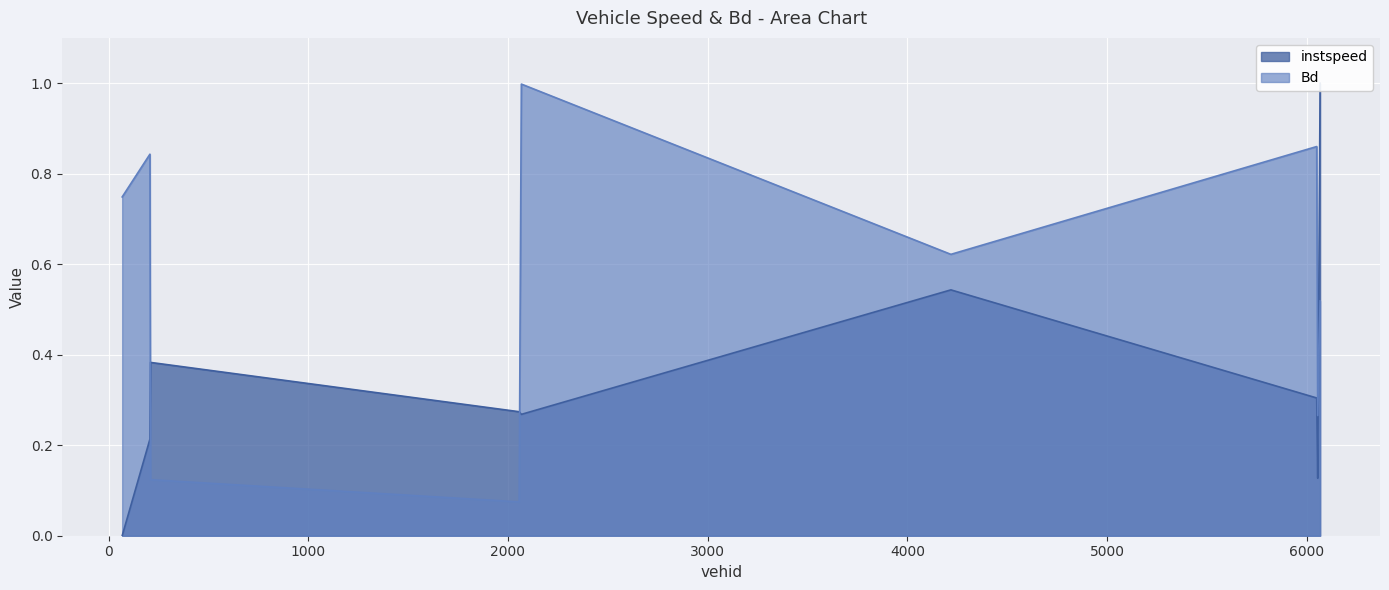

What is the maximum value shown in the chart?

1.0